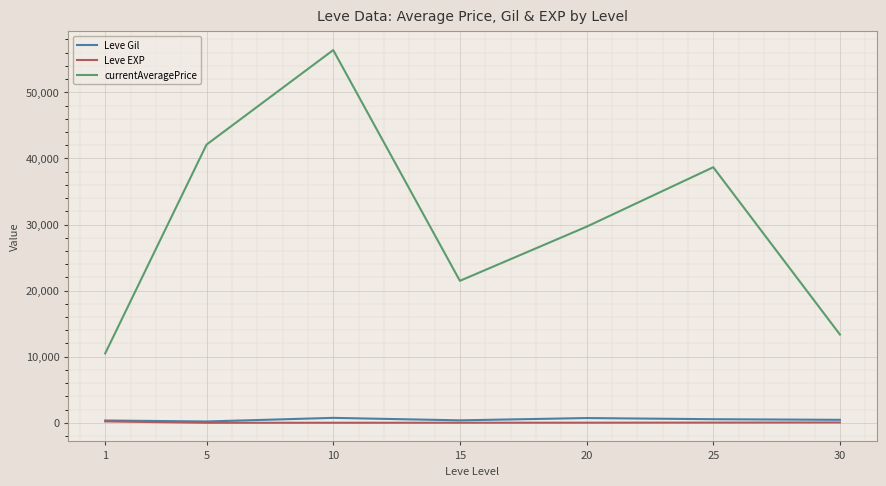

In currentAveragePrice, how many points are lower than both neighbors (excluding endpoints)?

1